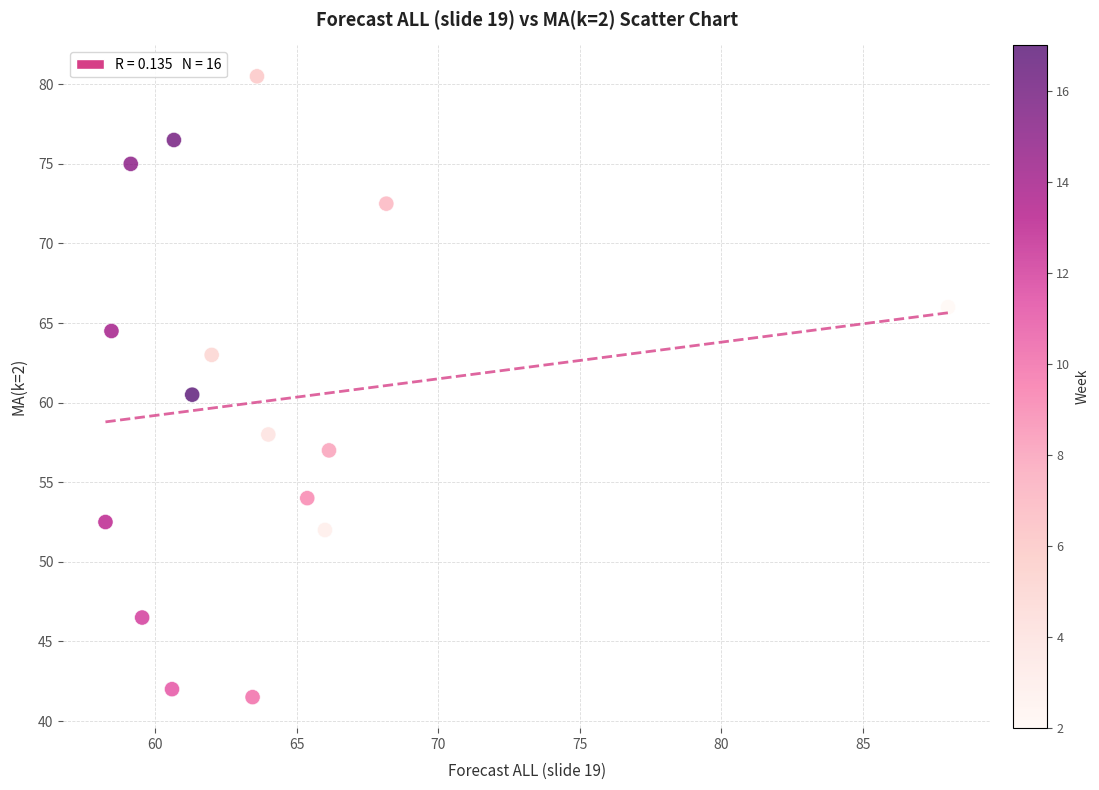

What is the range of X values (max minus min)?

29.8